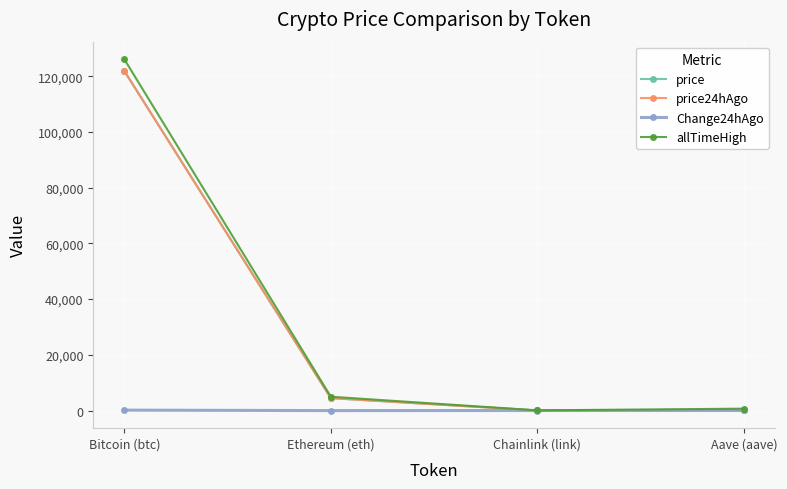

Where is price24hAgo nearest to the value 60910?

Ethereum (eth)